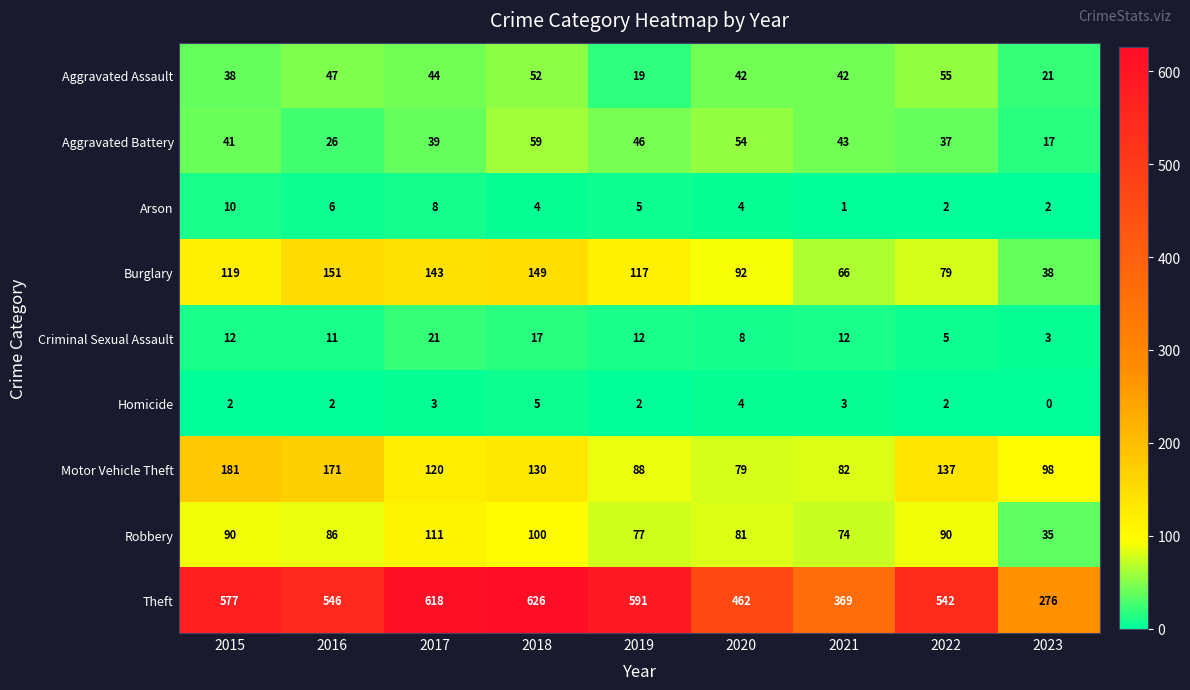

What is the difference between the highest and lowest values at 2021?

368